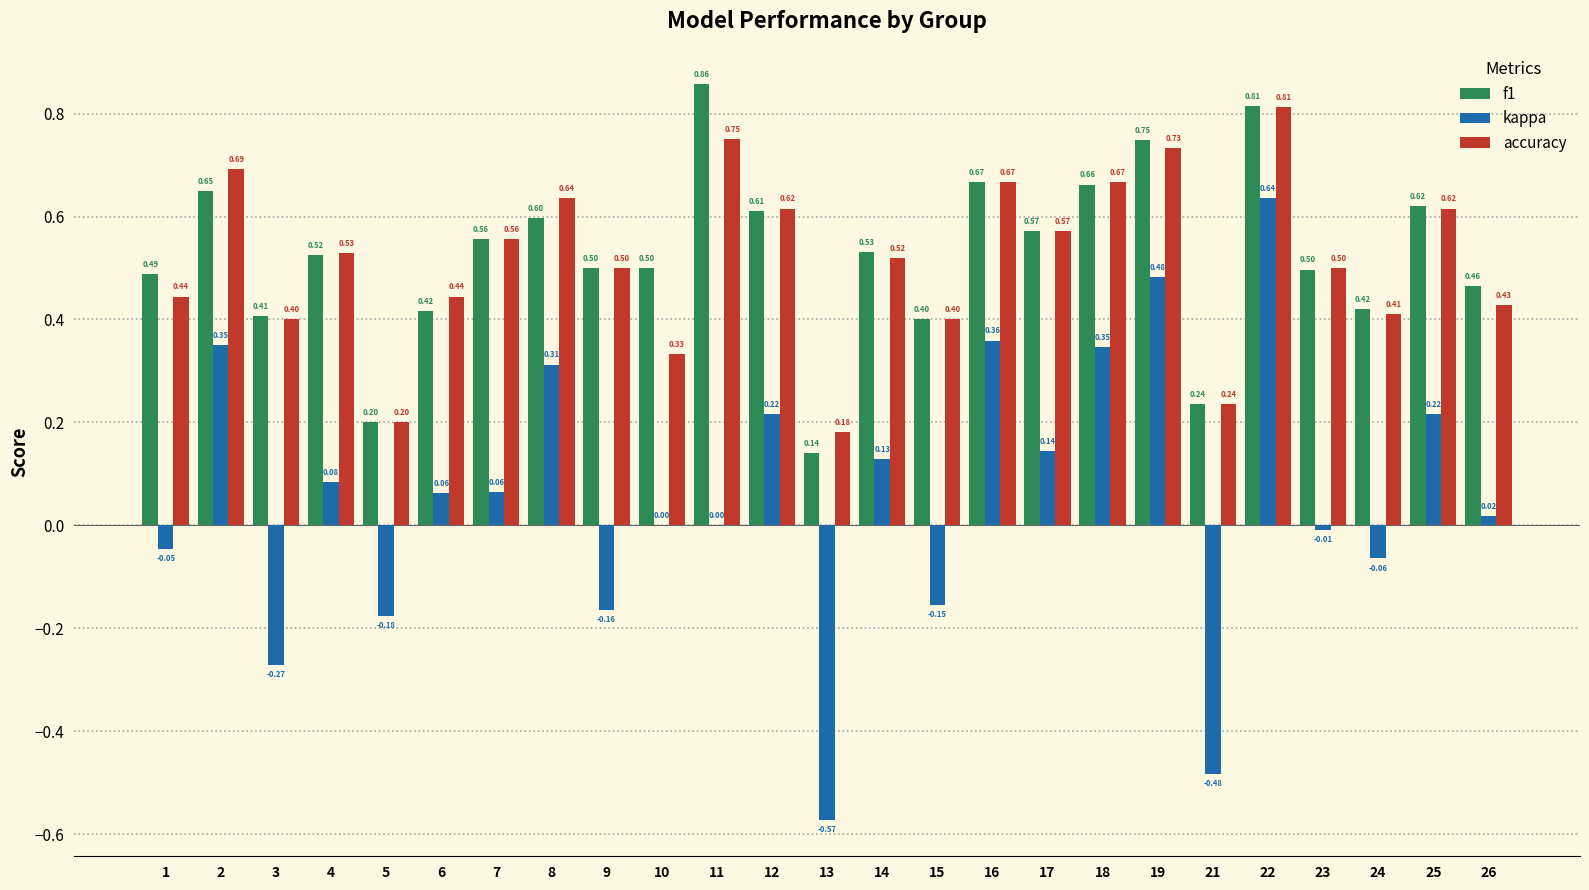

Between 4 and 23, which series saw the biggest shift?

kappa